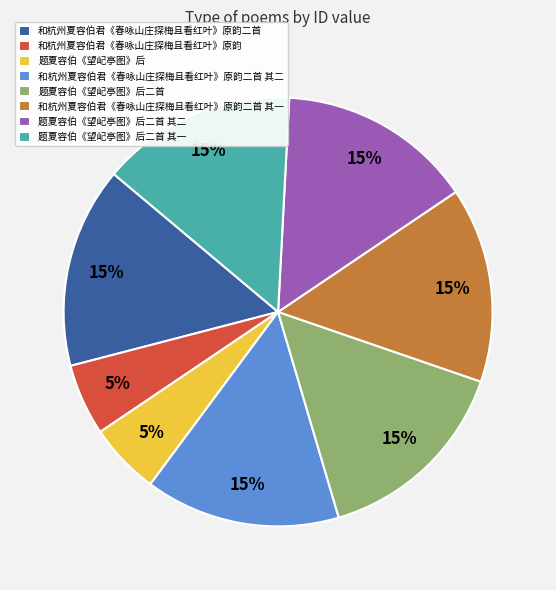

True or false: 和杭州夏容伯君《春咏山庄探梅且看红叶》原韵二首 其二 accounts for 23% of the total.

False